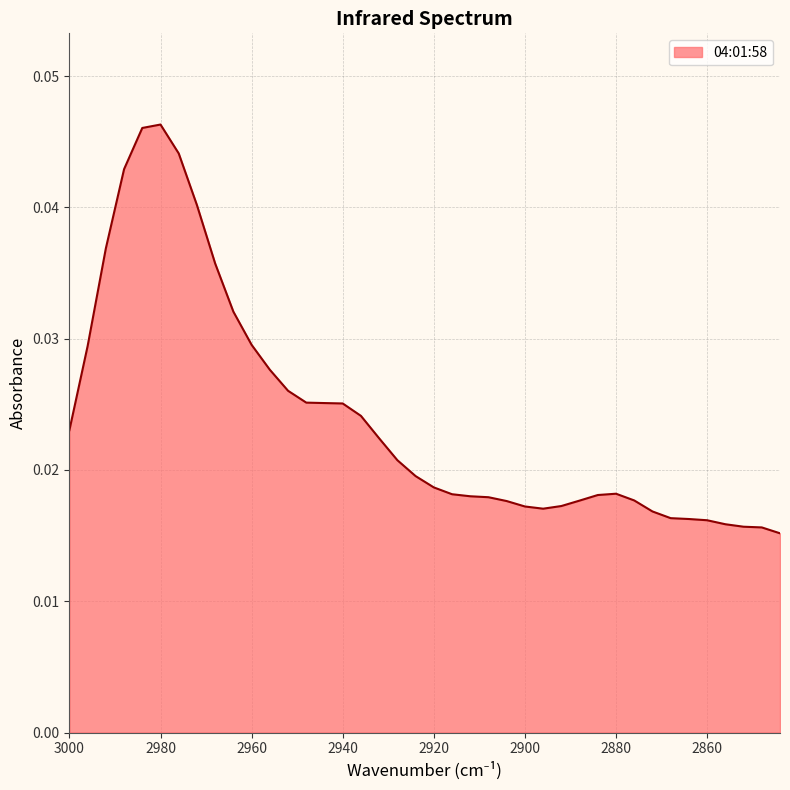

List the labels in order of value, largest first.

2980, 2984, 2976, 2988, 2972, 2992, 2968, 2964, 2960, 2996, 2956, 2952, 2948, 2944, 2940, 2936, 3000, 2932, 2928, 2924, 2920, 2880, 2916, 2884, 2912, 2908, 2876, 2888, 2904, 2892, 2900, 2896, 2872, 2868, 2864, 2860, 2856, 2852, 2848, 2844